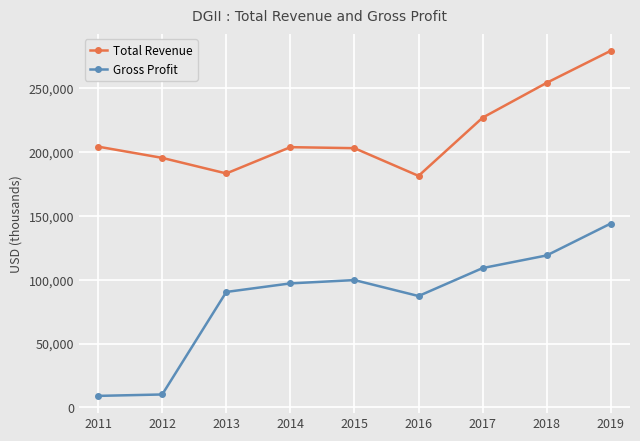

What is the difference between the maximum and second lowest values in the Gross Profit series?

133900